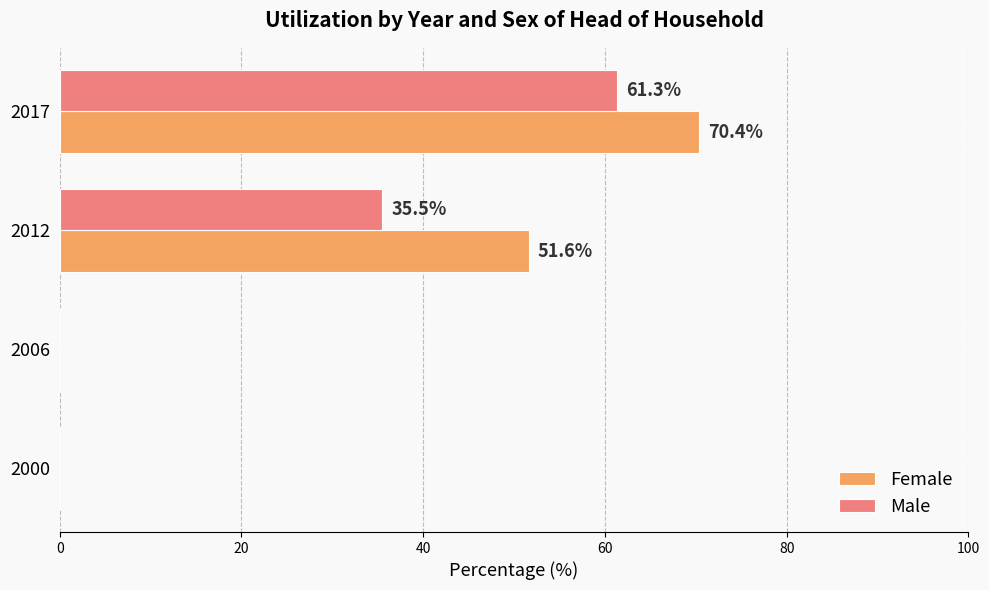

Which series has the widest spread of values?

Female